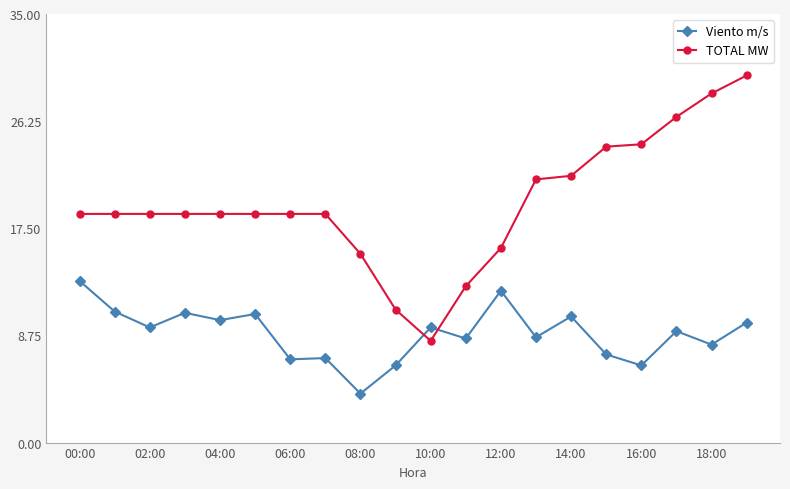

How many lines are shown in the chart?

2